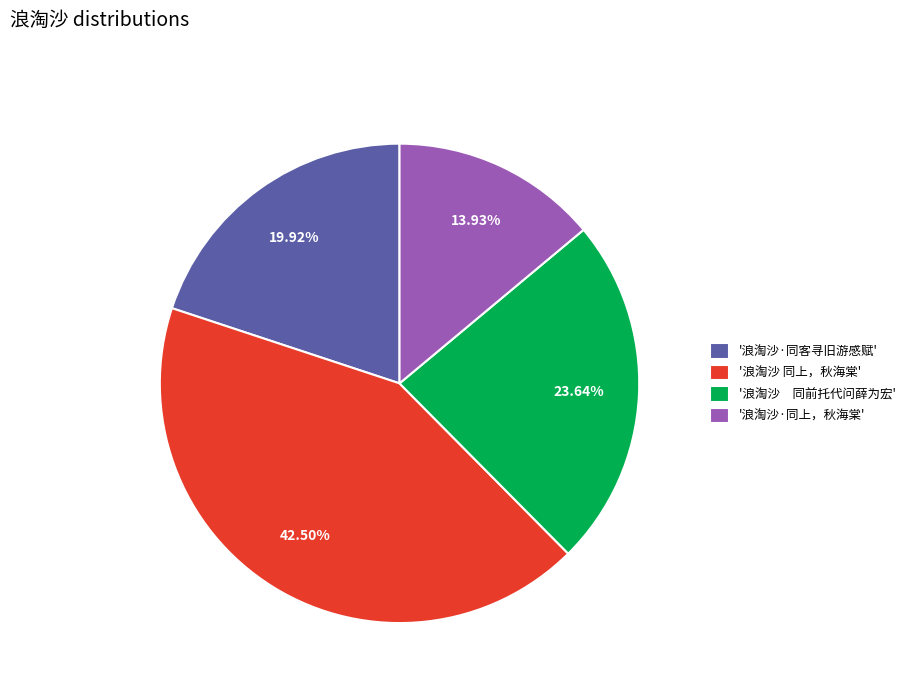

Is there a majority slice in this chart?

No